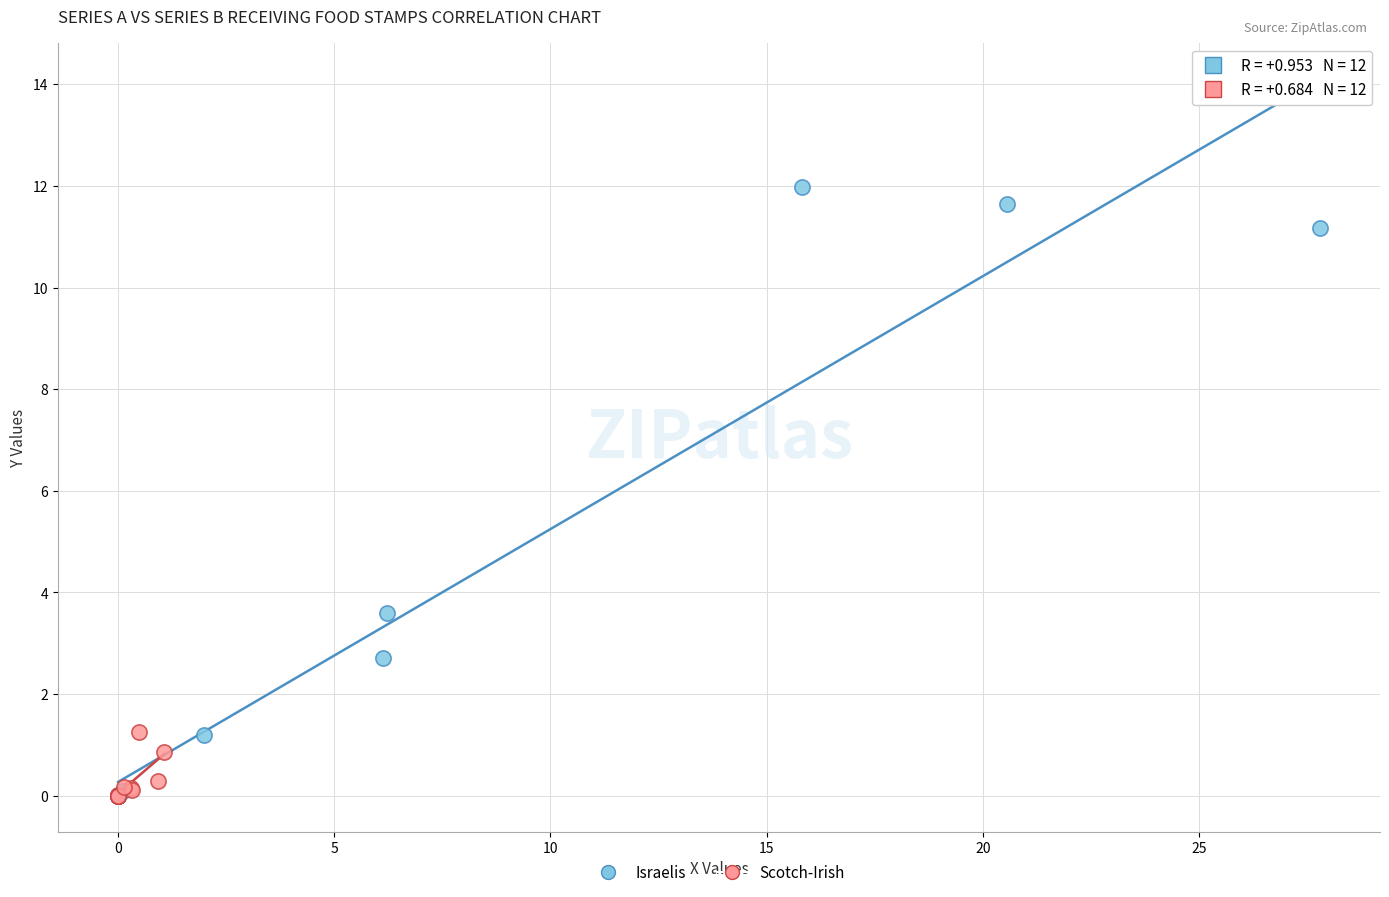

Which series reaches the maximum Y coordinate?

Israelis